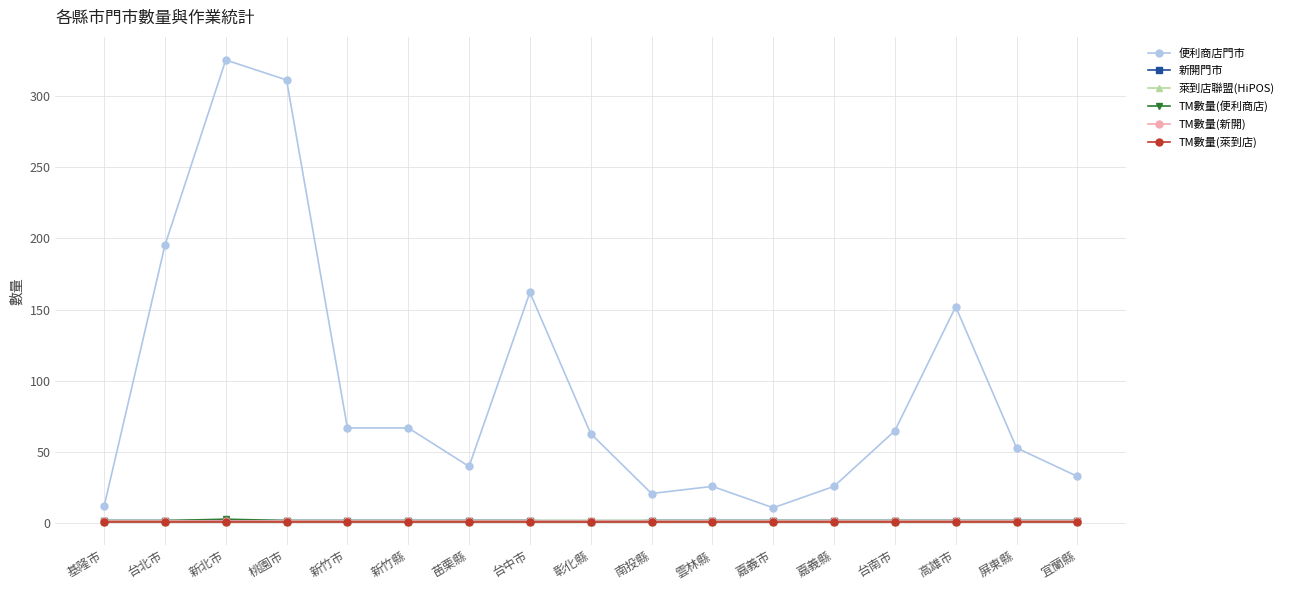

Is this an area chart (filled region under the line)?

No